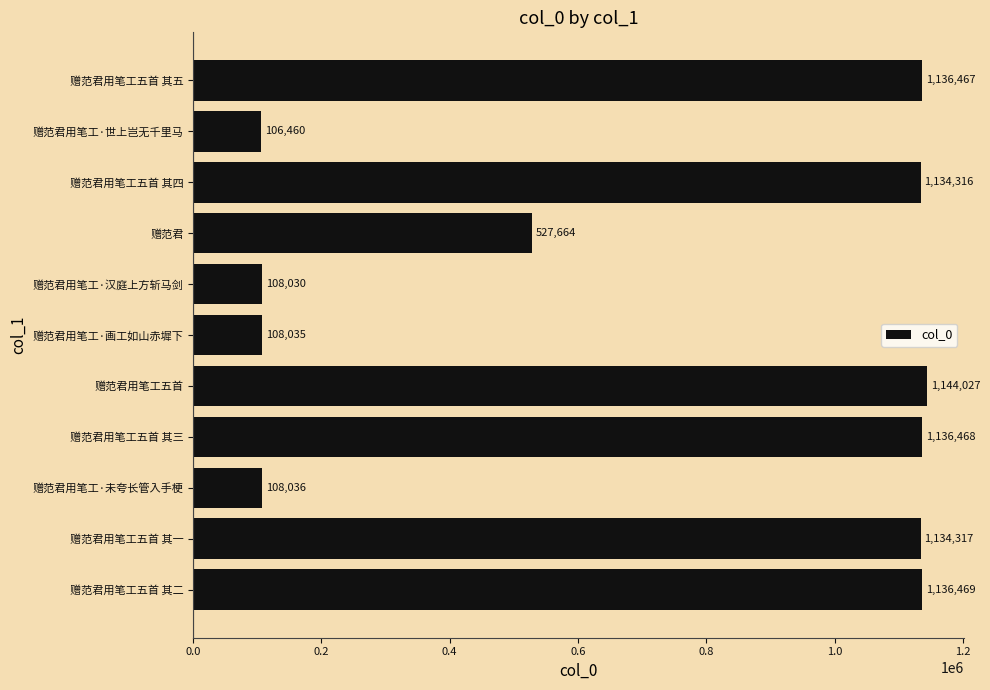

What is the average value?

707299